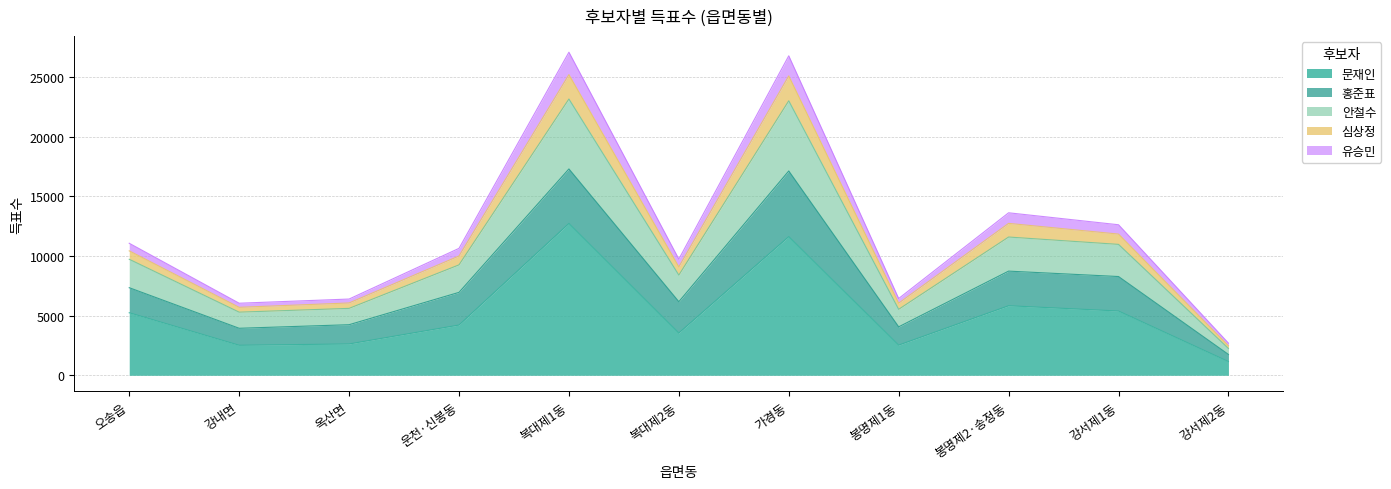

What is the total value across all series at 오송읍?

11067